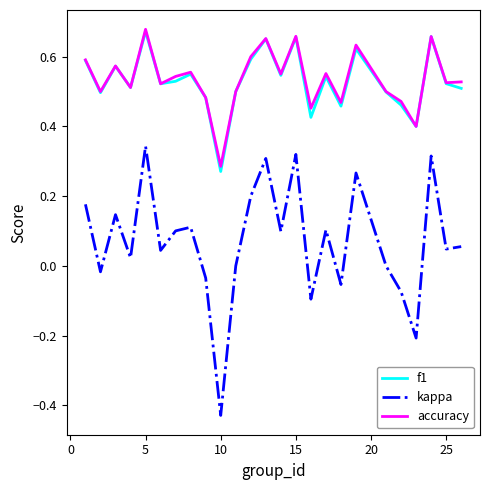

Which series has the widest spread of values?

kappa